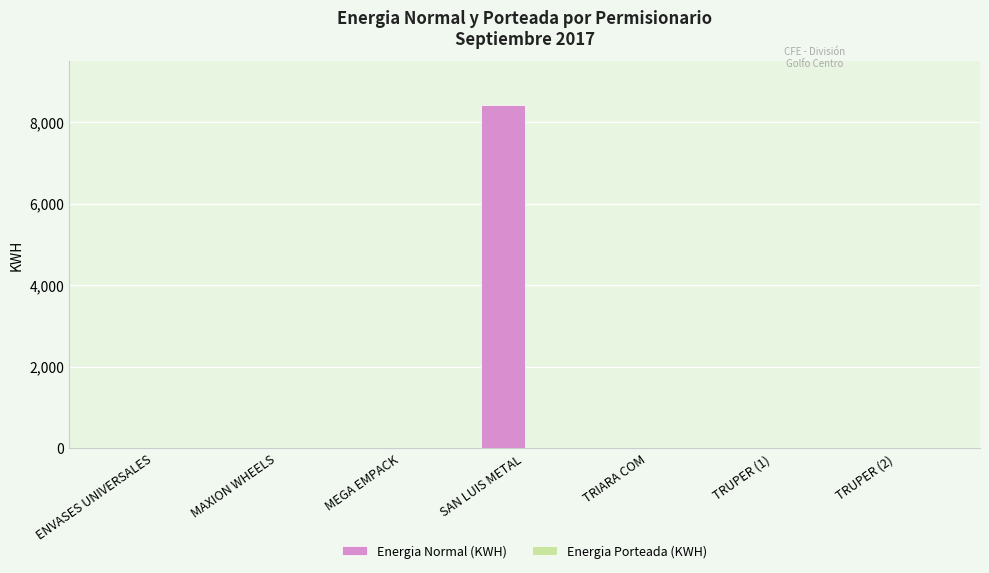

At which category does the chart reach its peak across all series?

SAN LUIS METAL